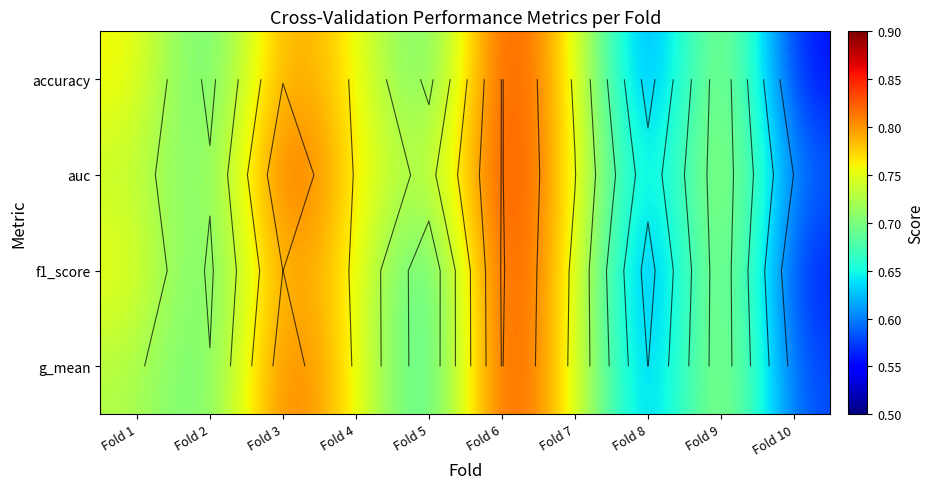

At which label is accuracy closest to 0?

Fold 10